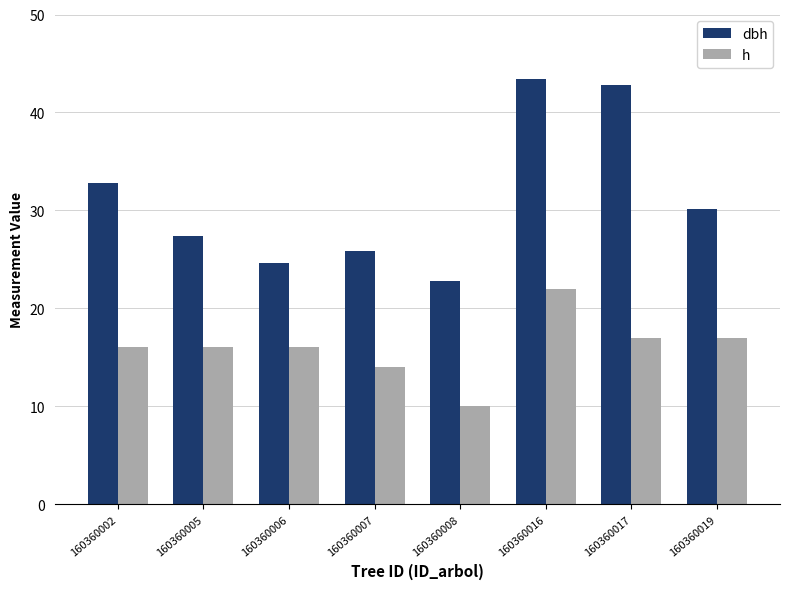

What is the value of the dbh bar at the 5th from the left?

22.8